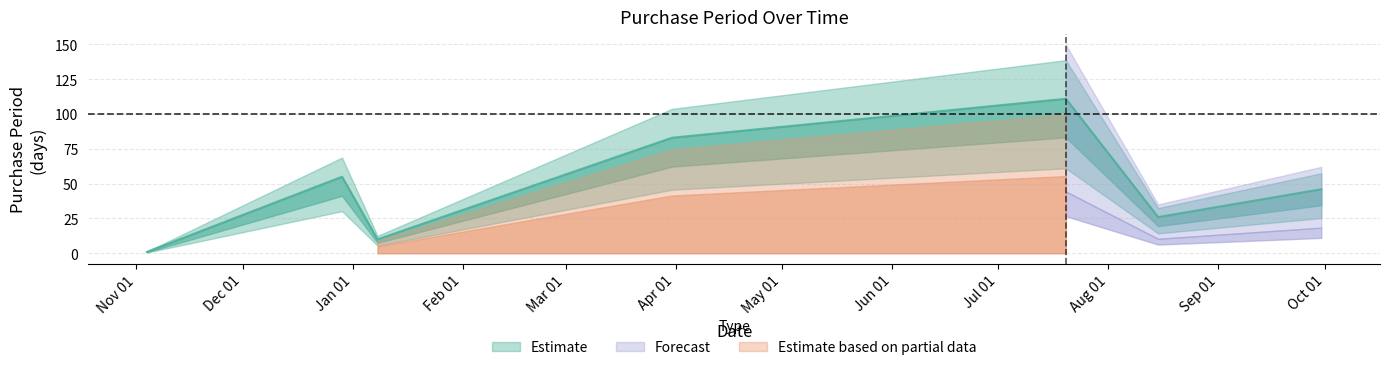

How many lines are shown in the chart?

1